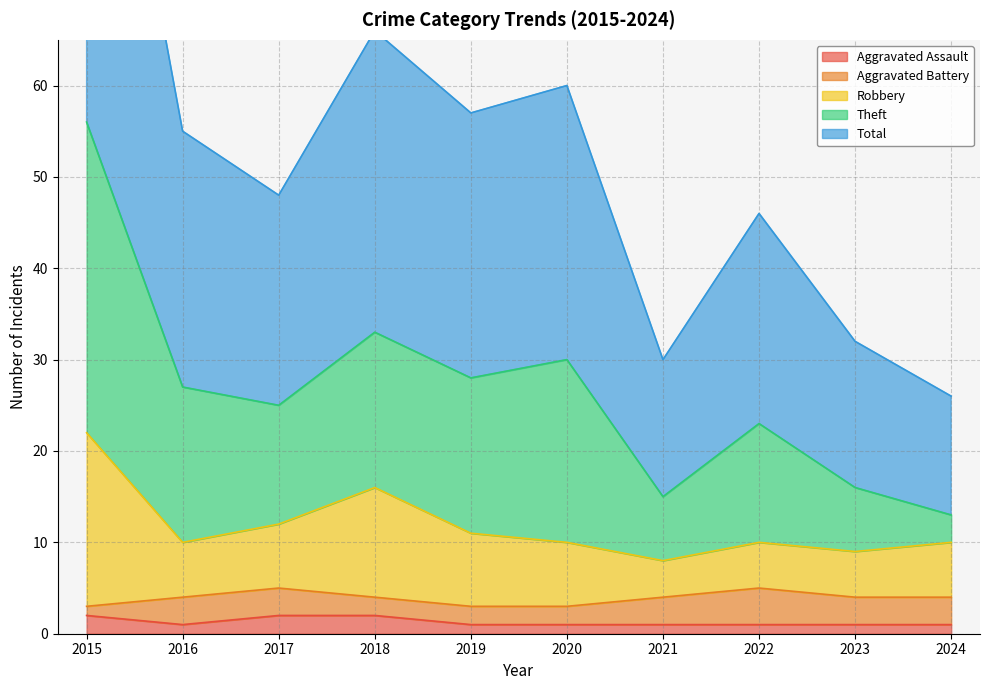

Is it true that Aggravated Assault equals 1 at 2020?

True